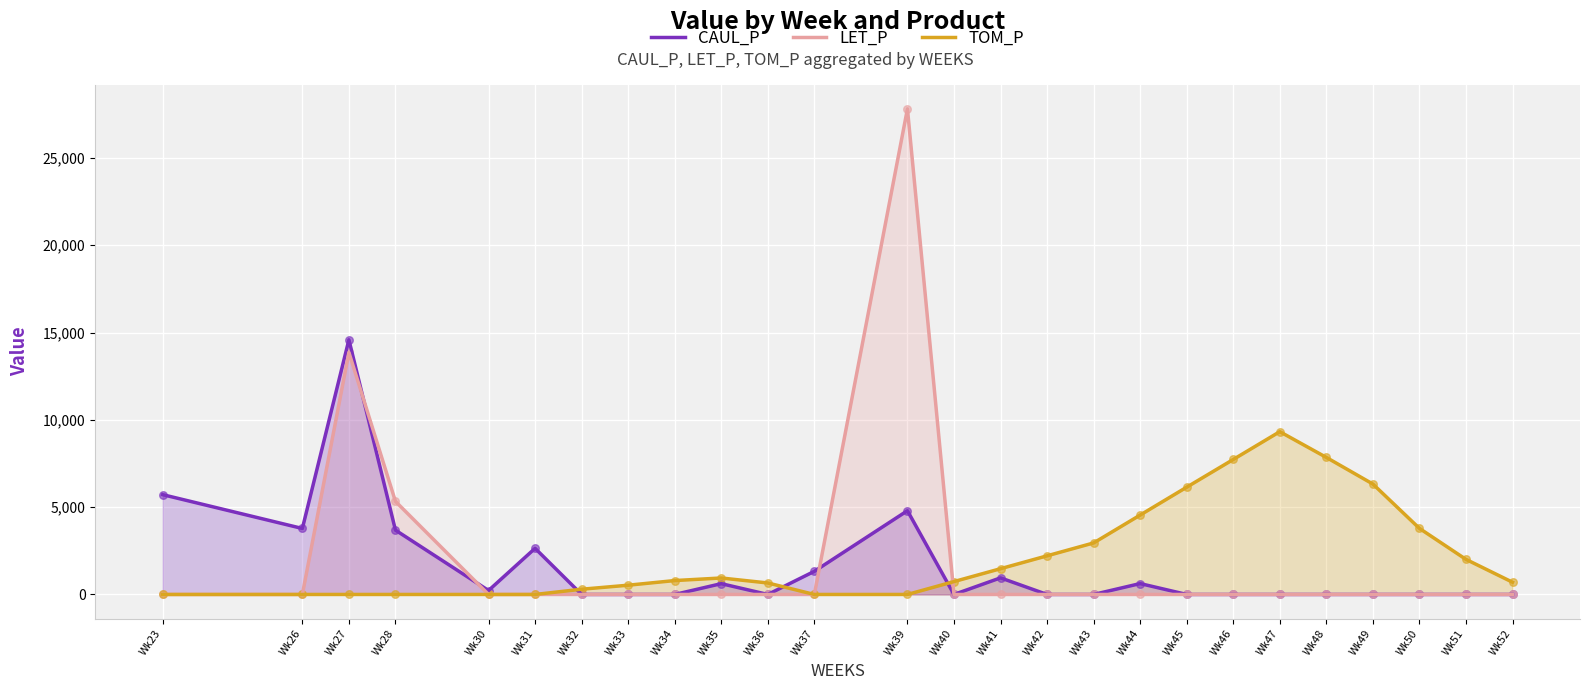

Which series contains the highest Y value?

LET_P